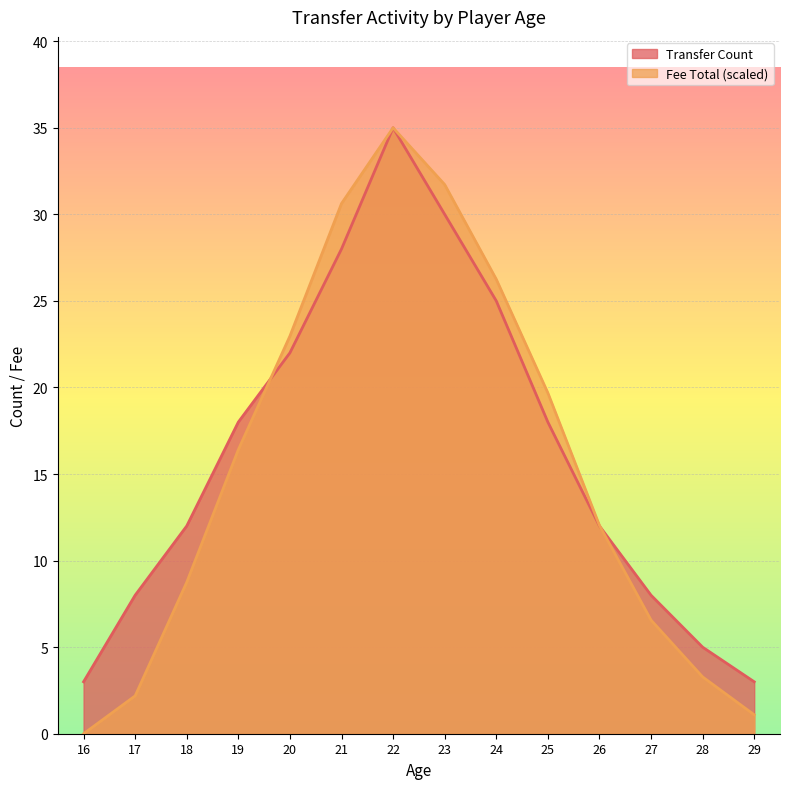

The value of Transfer Count at 20 is 22.0. True or false?

True